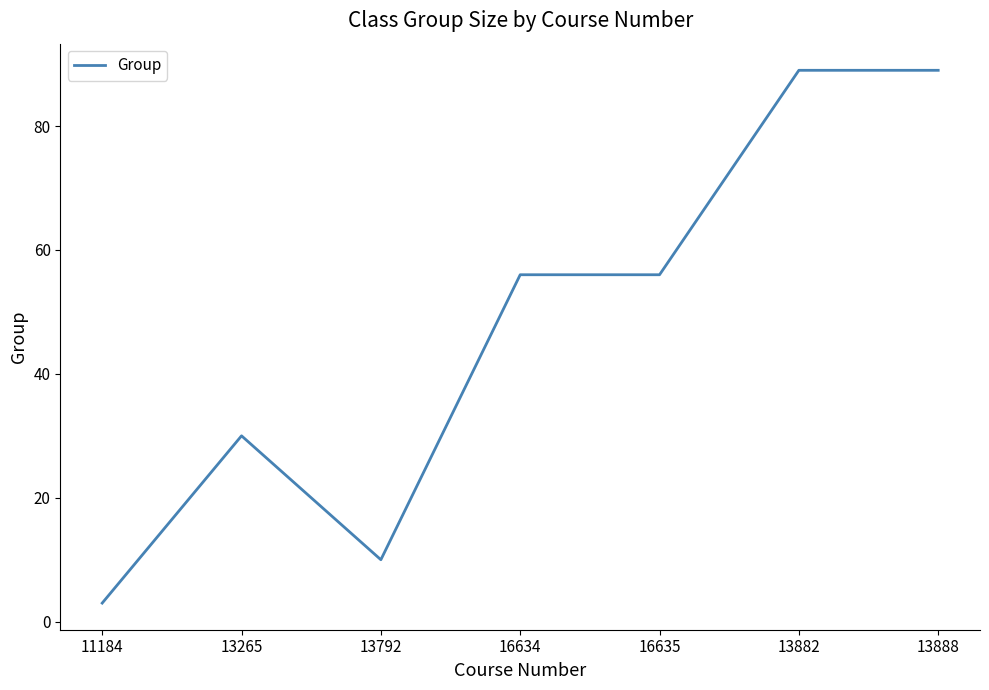

Reading left to right, what are all the values shown in this chart?

3	30	10	56	56	89	89